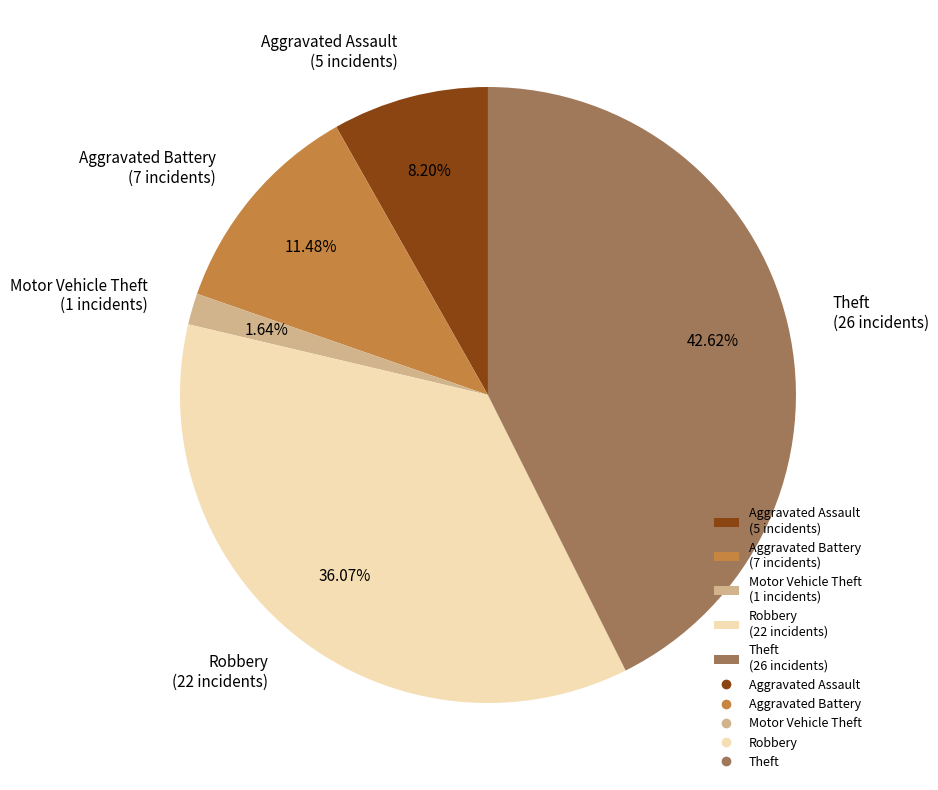

Between Robbery (22 incidents) and Aggravated Battery (7 incidents), which is larger?

Robbery (22 incidents)